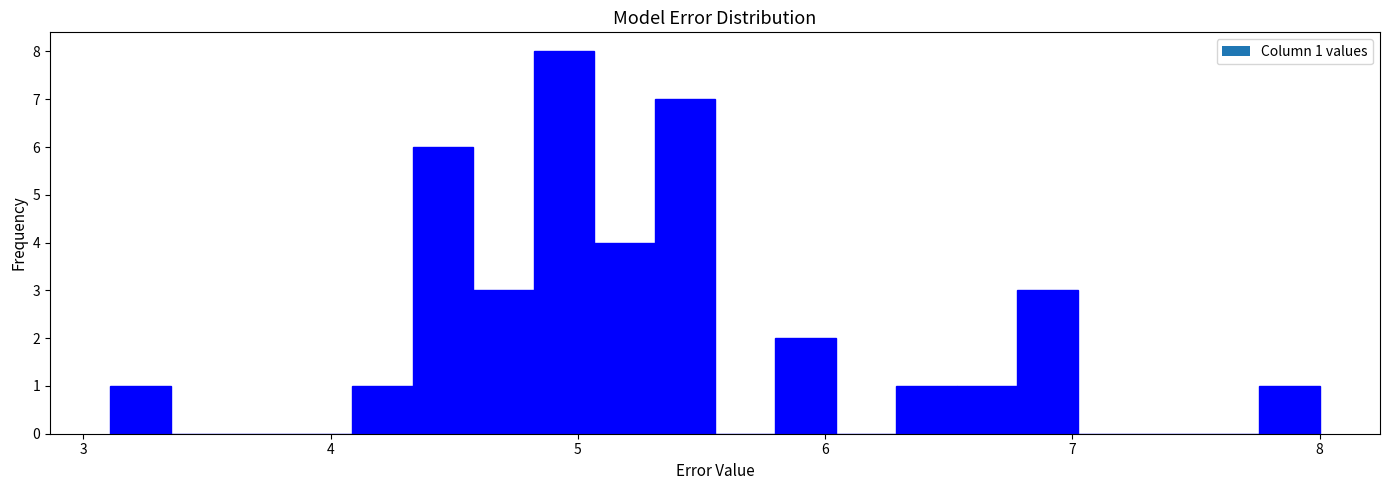

Around what value on the x-axis is the tallest bar? Give the approximate position of its centre, as read against the axis.

4.9